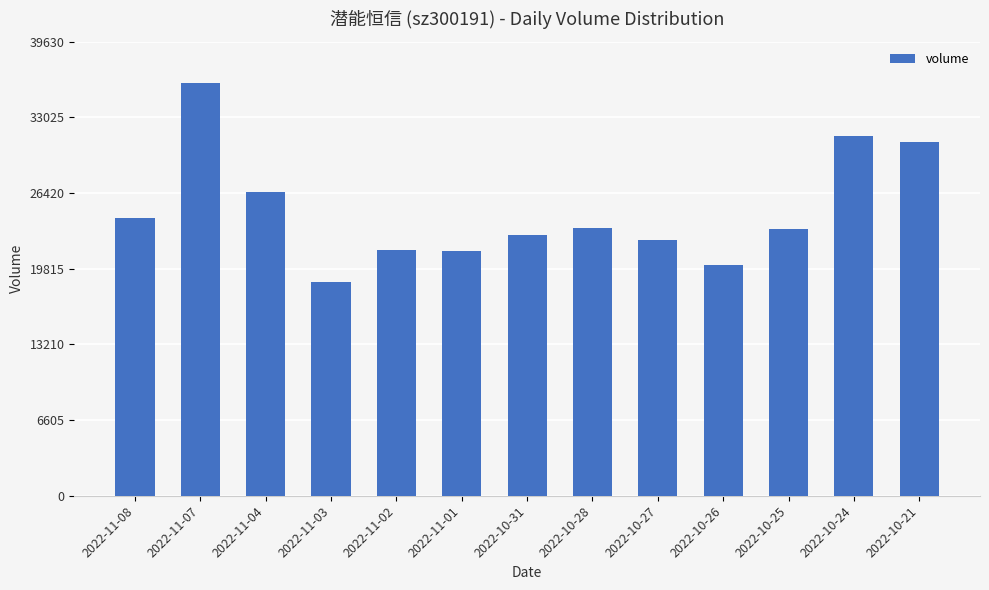

True or false: the data shows 37735 at 2022-10-28.

False